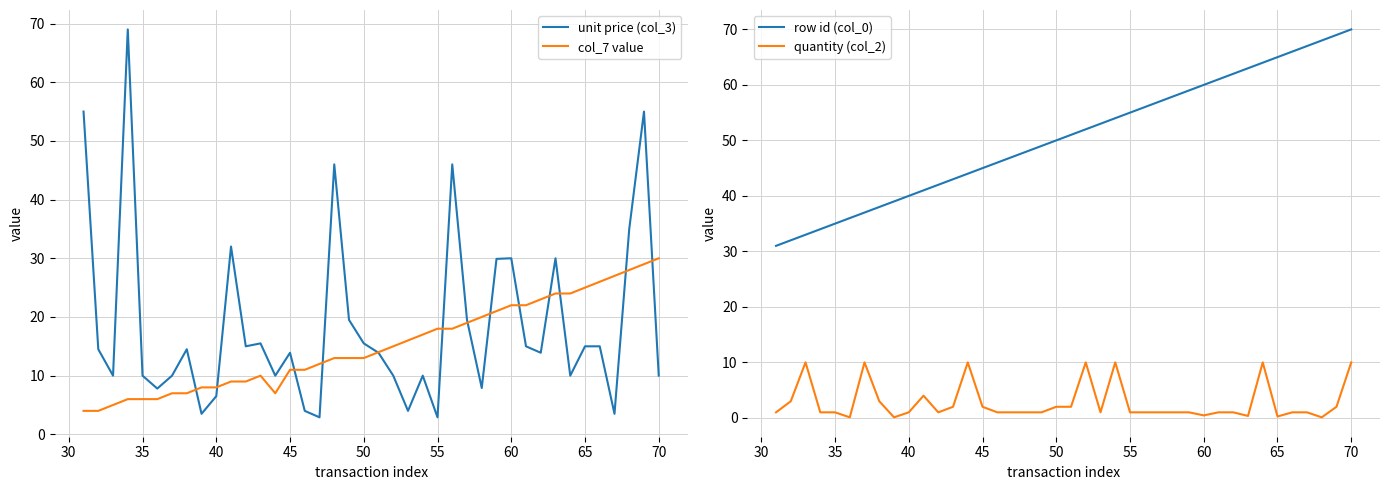

True or false: col_7 value has a value of 27.3 at 24.

False